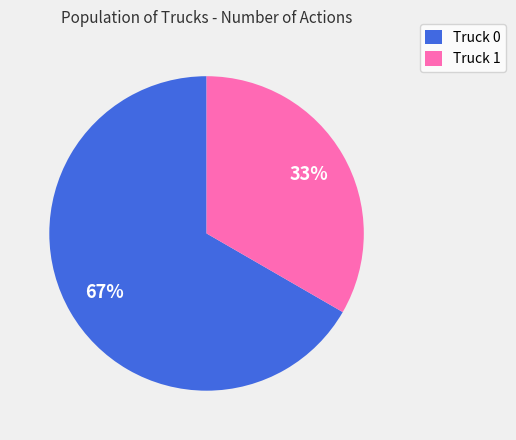

Count the number of slices in the pie.

2